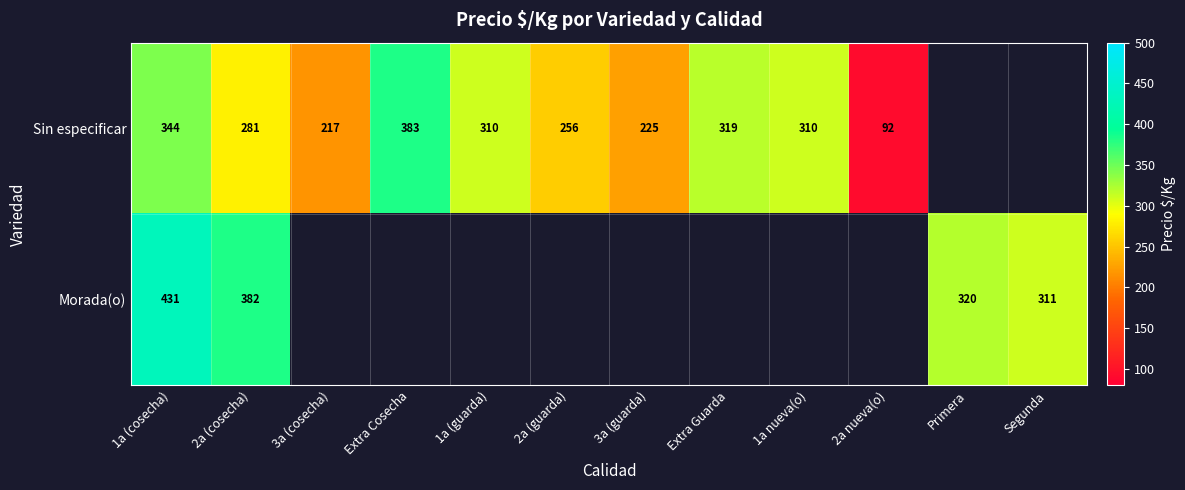

The Morada(o) series shows 193 at 1a (cosecha). True or false?

False